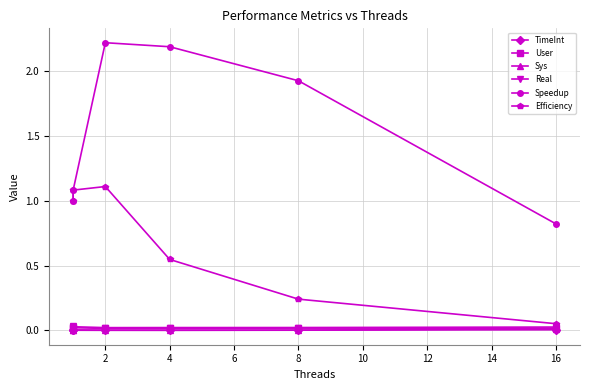

What is the greatest value displayed?

2.2